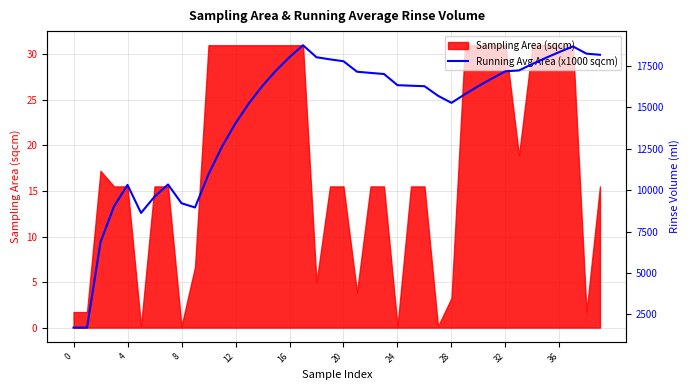

What is the smallest value displayed?

1705.0